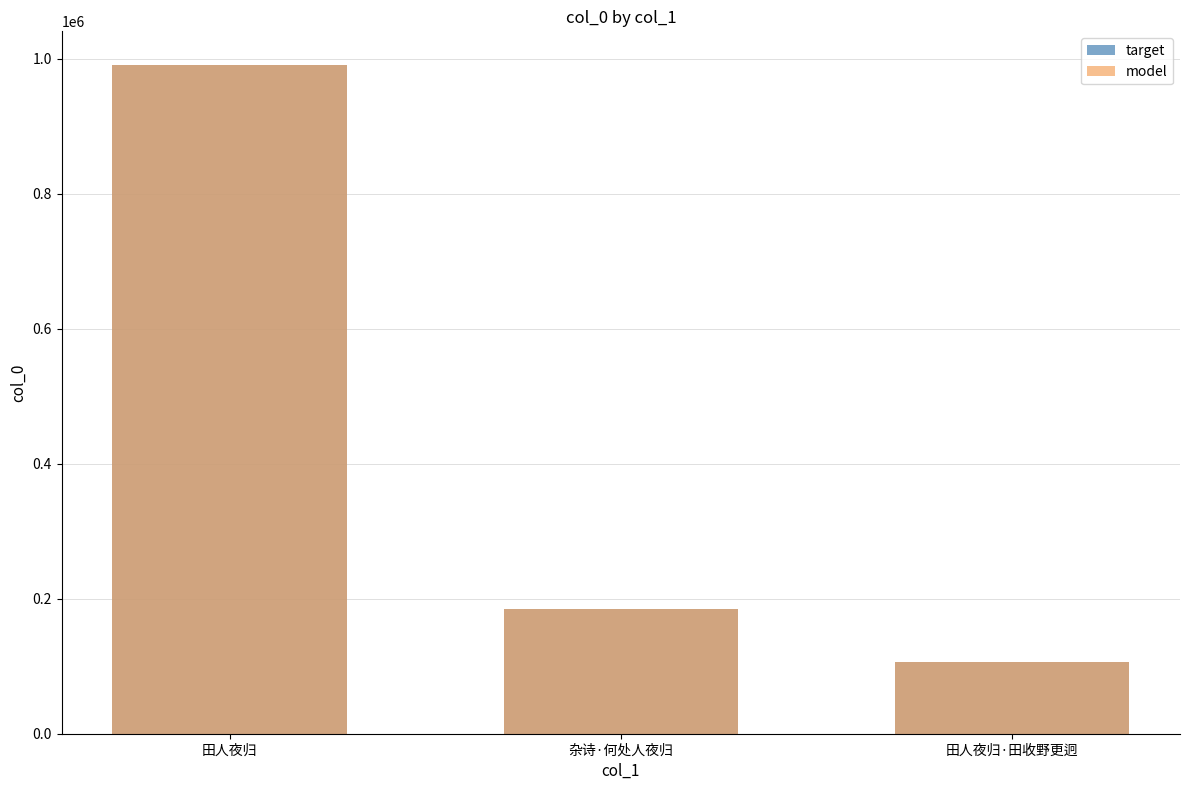

What are all the series names shown in the legend?

target, model